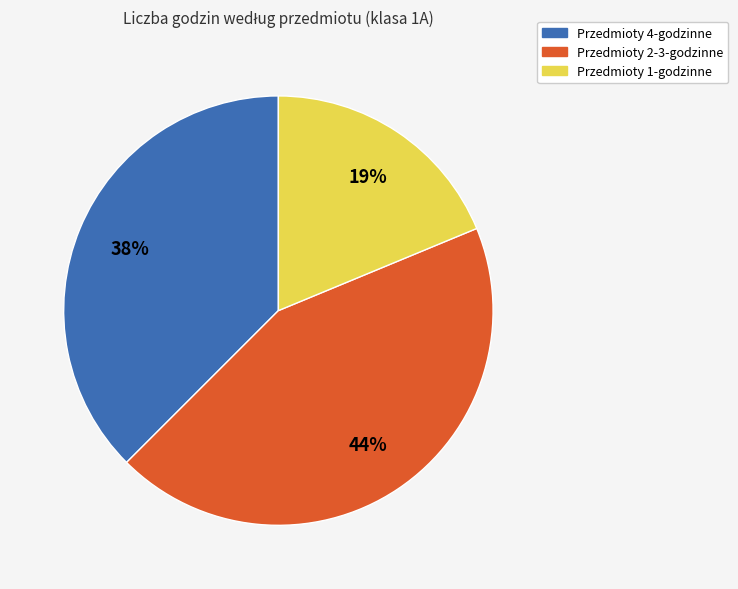

Do Przedmioty 4-godzinne and Przedmioty 1-godzinne together represent more than half of the pie?

Yes